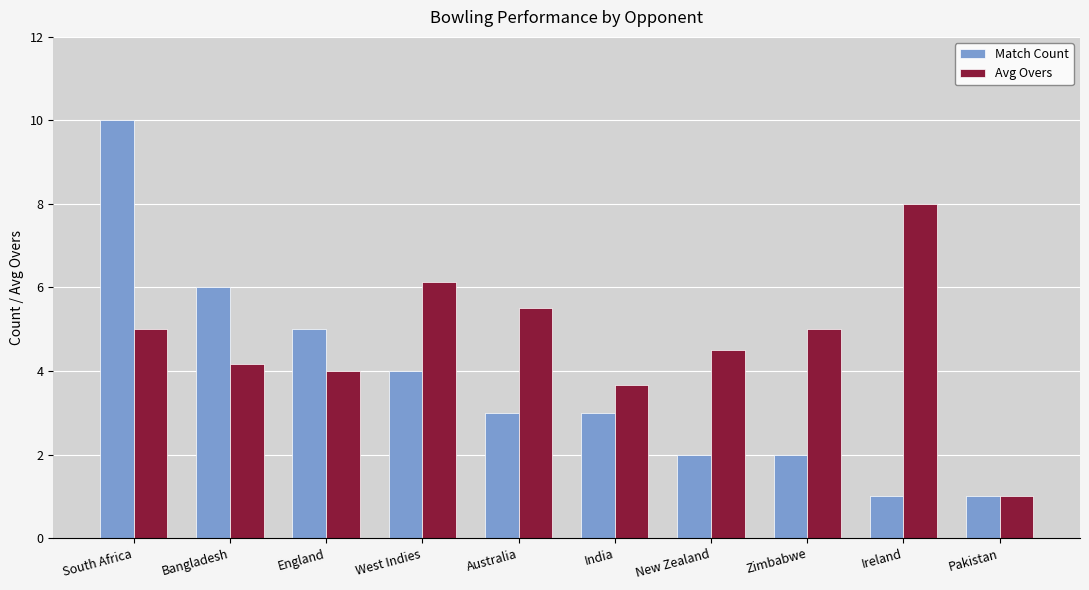

How many Match Count values are between 2 and 5?

6